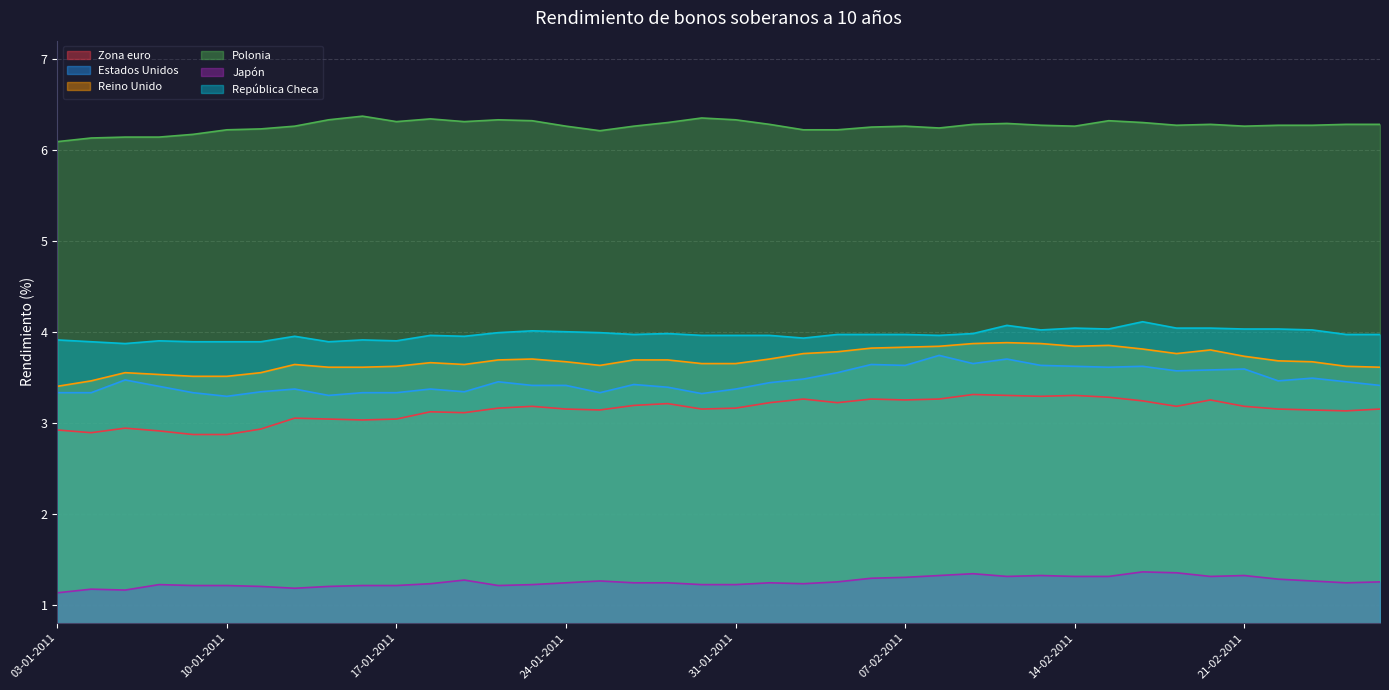

True or false: Polonia has a value of 1.5 at 20-01-2011.

False